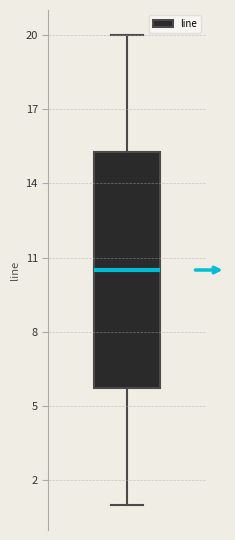

Read this box plot against the y-axis: the position of the median line, the range covered by the box, and the ends of both whiskers. The values are not printed on the chart, so give them approximately, as read against the axis.

median 10.5, box 6.0 to 15.5, whiskers 1.0 to 20.0